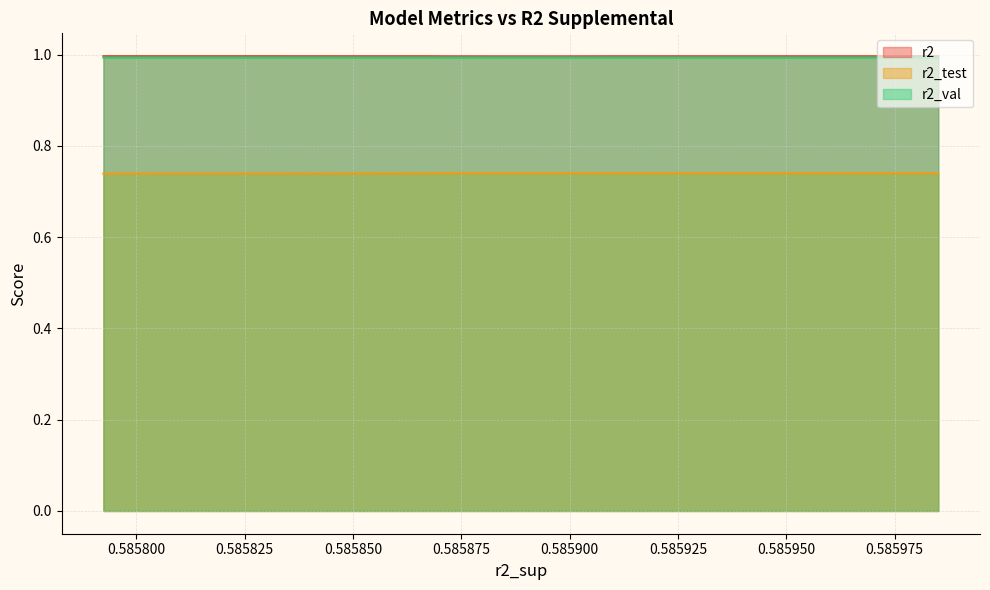

What is the difference between the highest and lowest values at model_5_21_2?

0.3